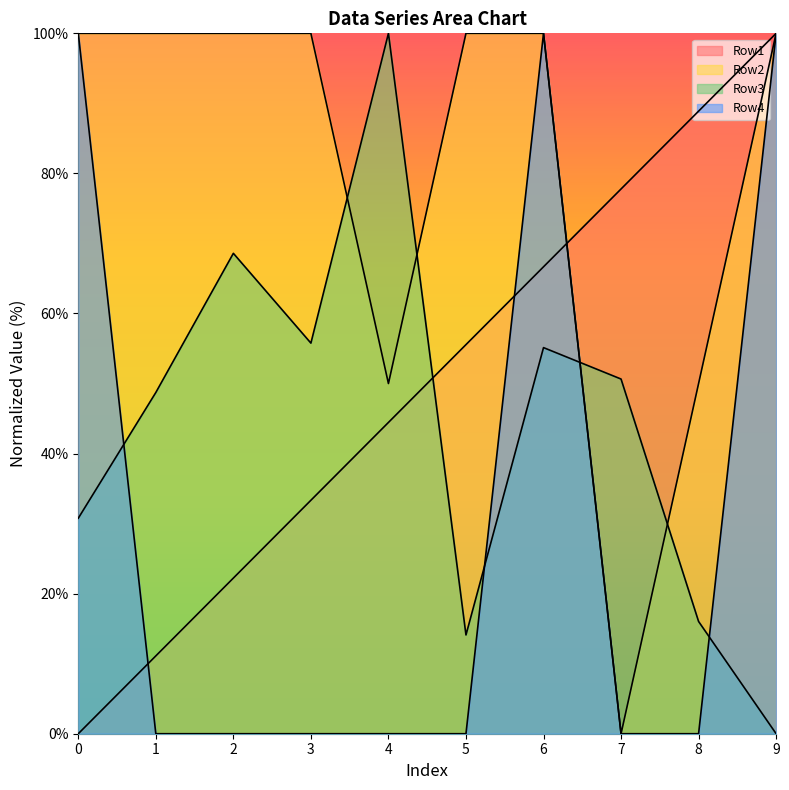

Is it true that Row2 equals 169.4 at 3?

False